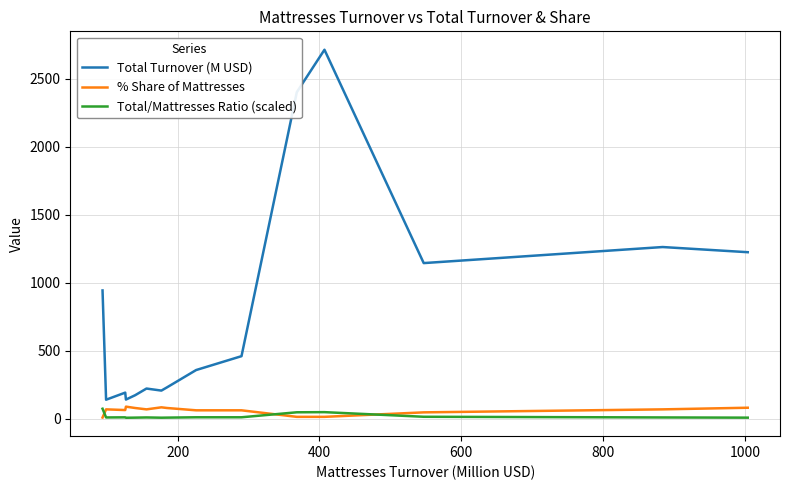

True or false: Total Turnover (M USD) and Total/Mattresses Ratio (scaled) cross at least once.

False